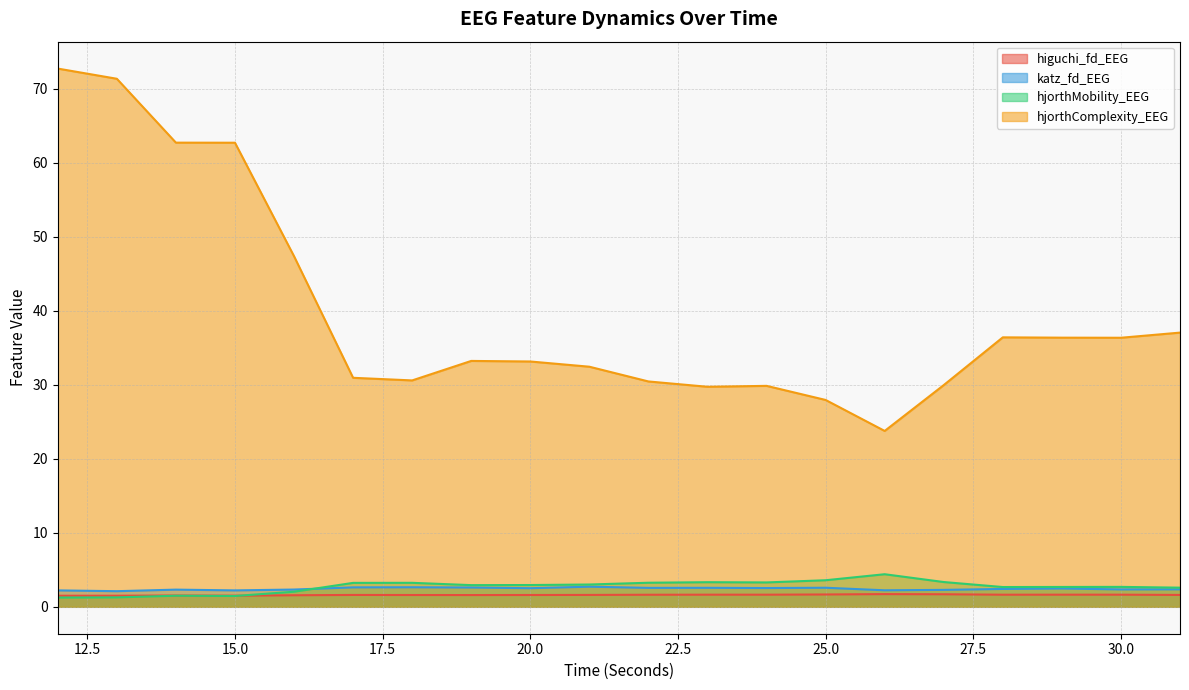

True or false: katz_fd_EEG and higuchi_fd_EEG intersect in this chart.

False